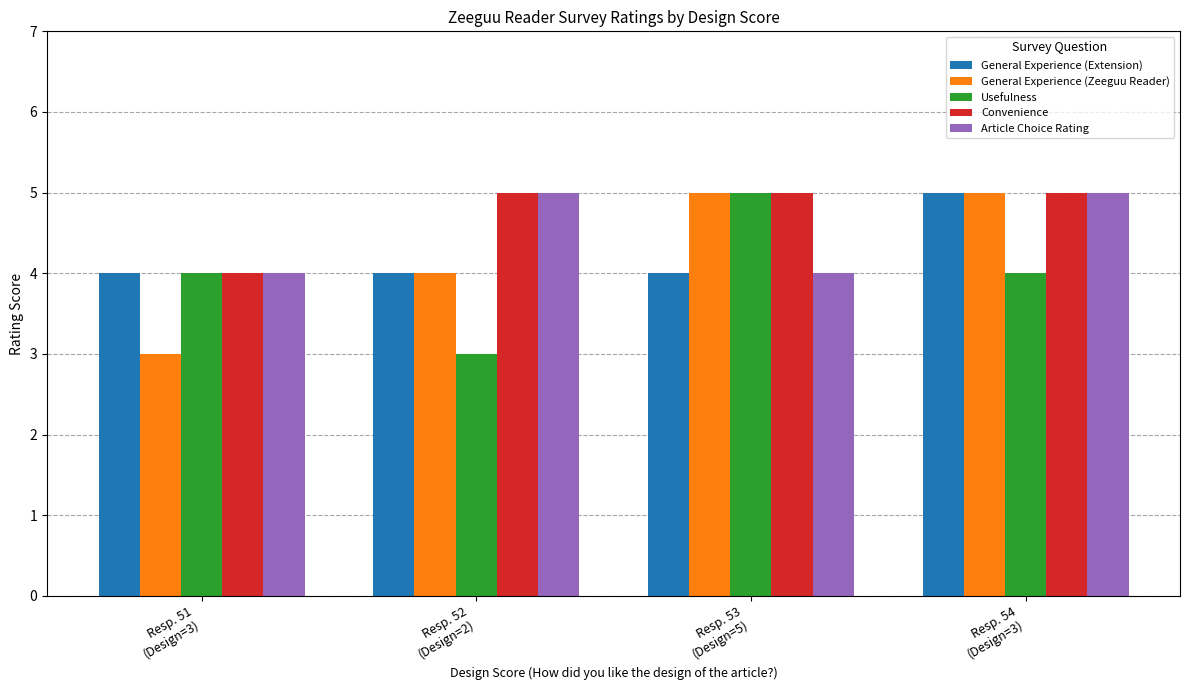

What is the maximum value for Article Choice Rating?

5